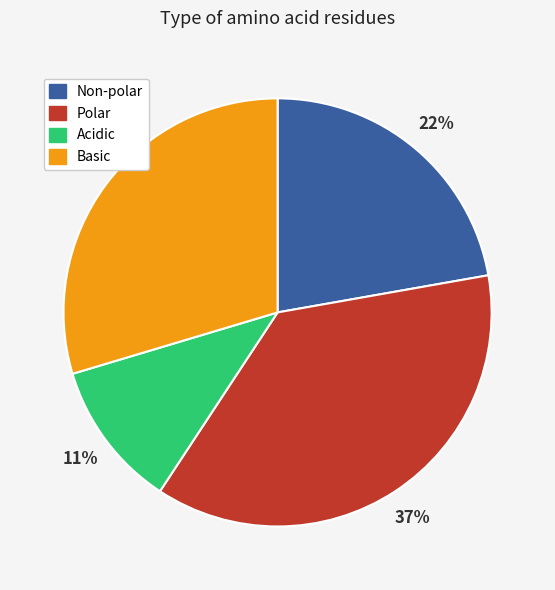

To the nearest percent, what is the difference between the largest and smallest slice percentages?

26%